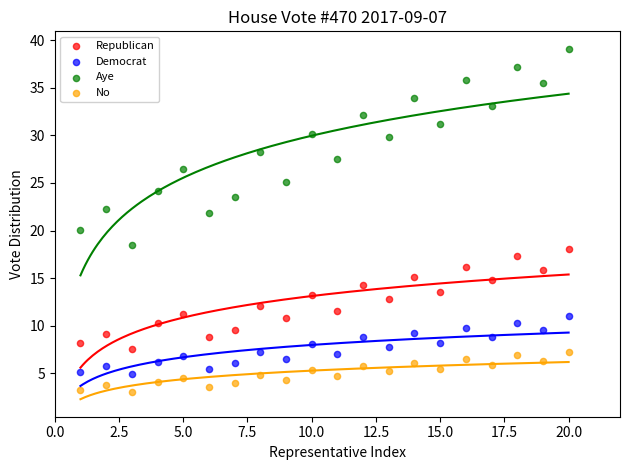

Which series contains the highest Y value?

Aye